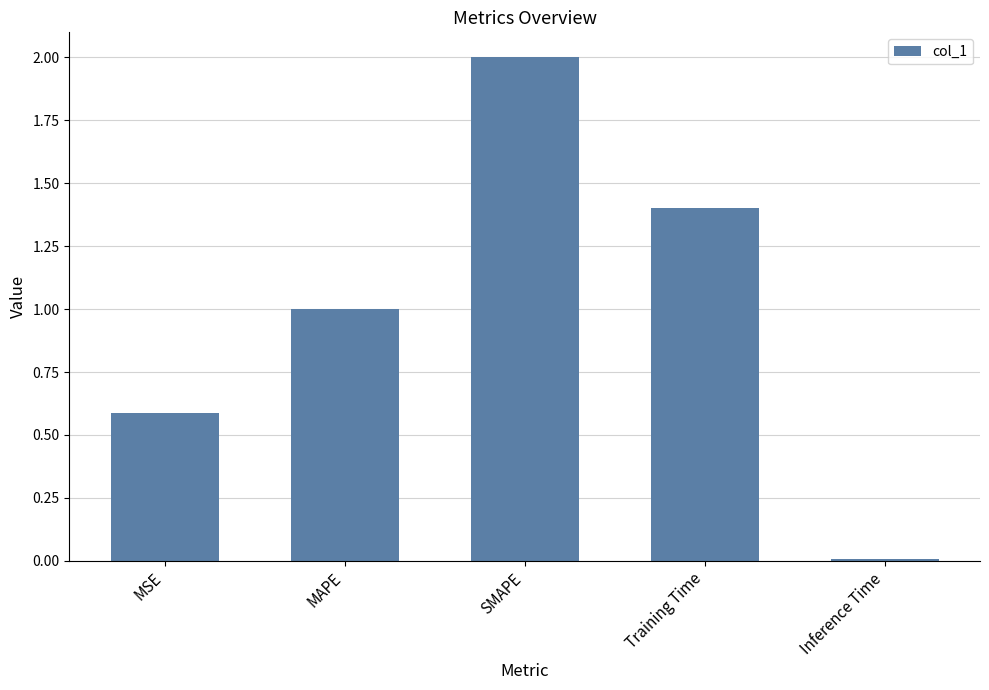

Rank the categories by value from lowest to highest.

Inference Time, MSE, MAPE, Training Time, SMAPE